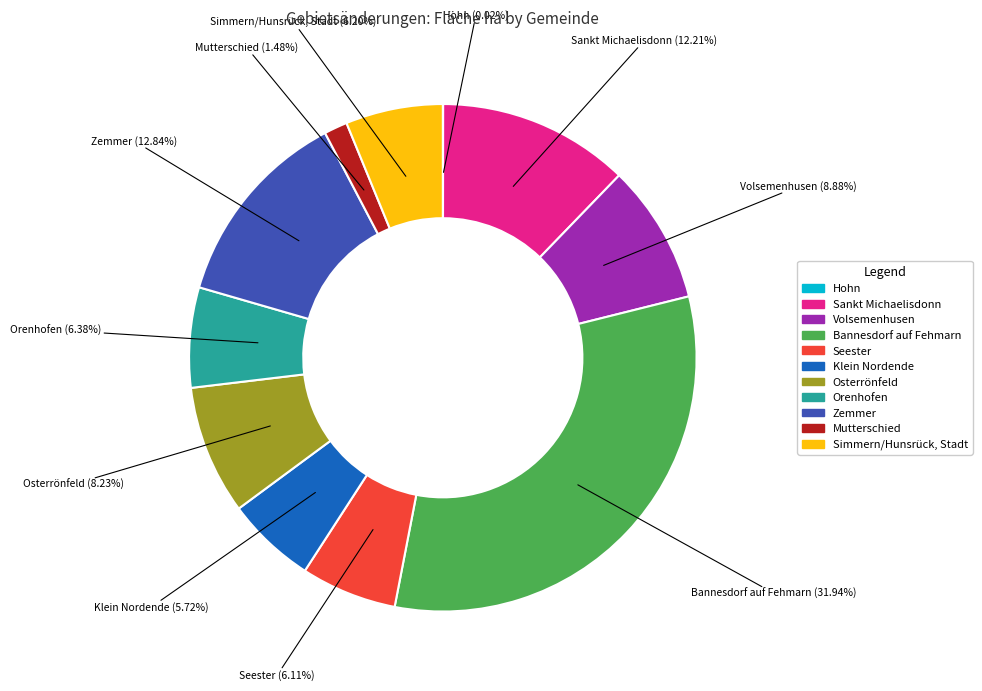

True or false: Osterrönfeld accounts for 8% of the total.

True